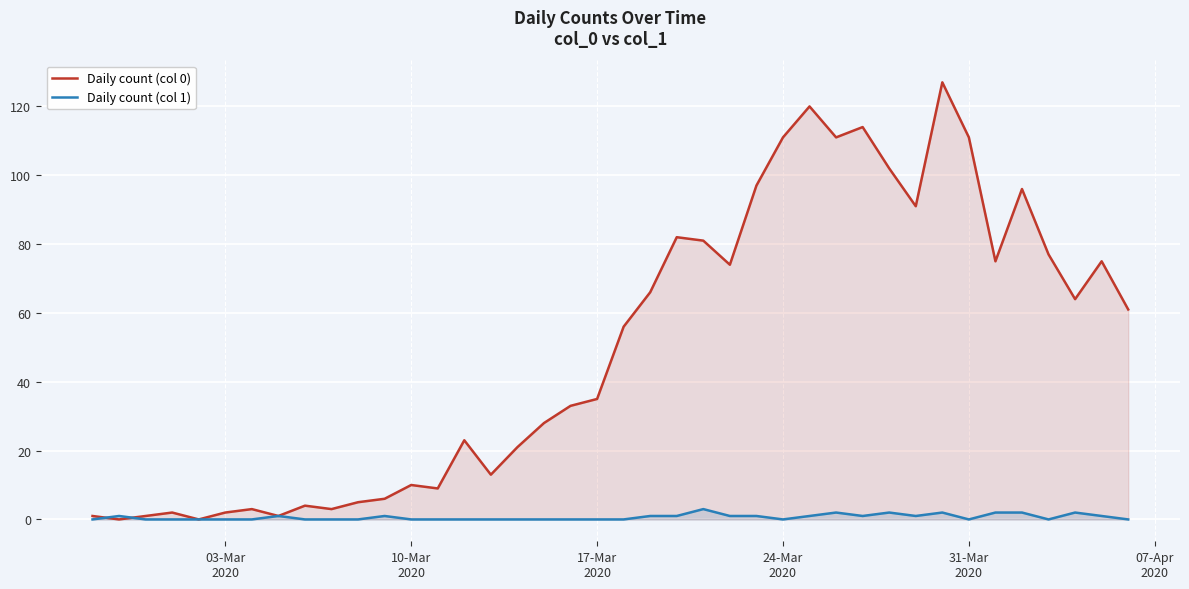

List the series in order of their overall mean, lowest first.

Daily count (col 1), Daily count (col 0)